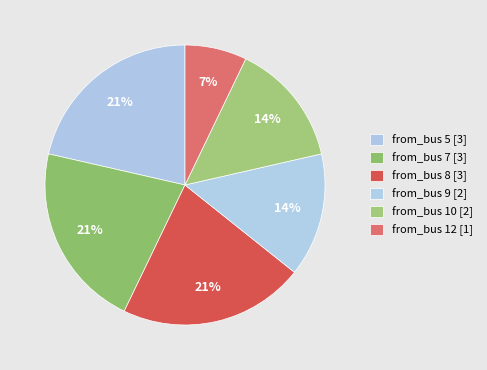

Rank the categories by value from highest to lowest.

5, 7, 8, 9, 10, 12